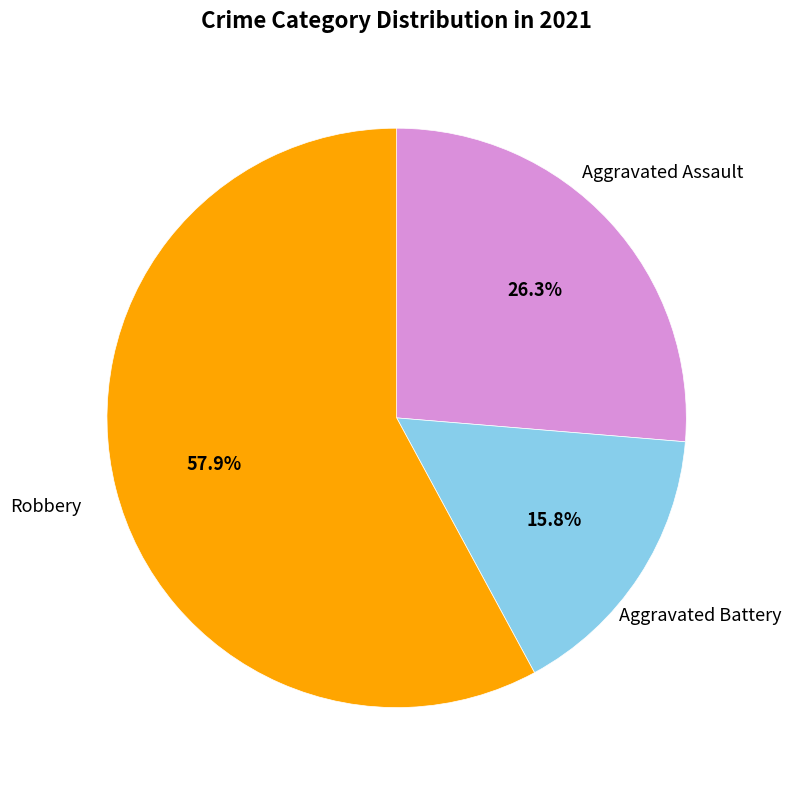

Does any single category account for the majority?

Yes